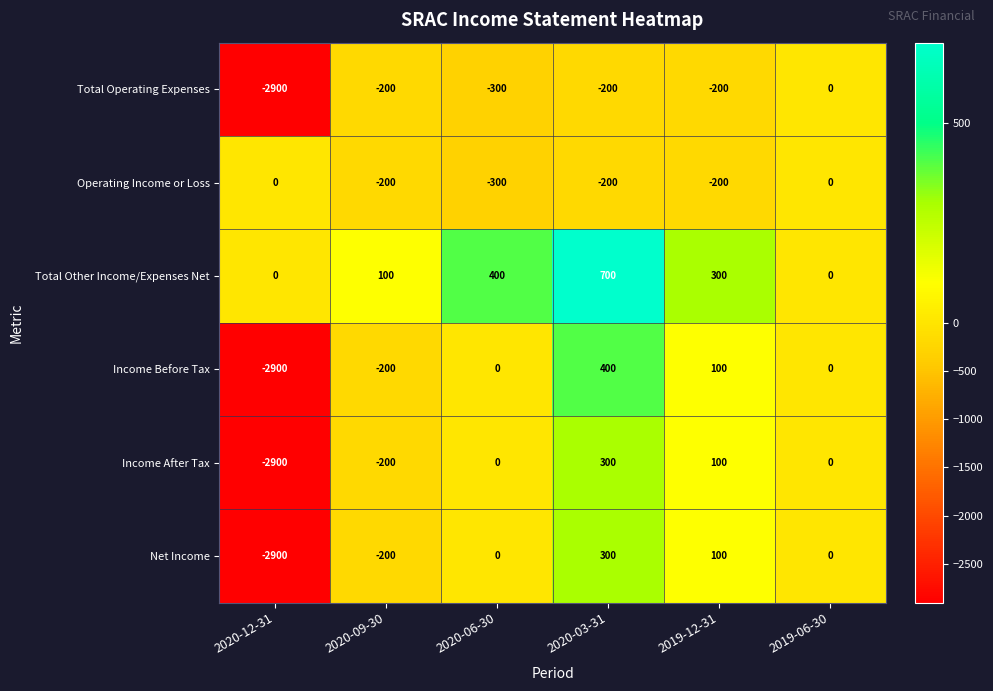

Where is Total Operating Expenses nearest to the value -1450?

2020-06-30